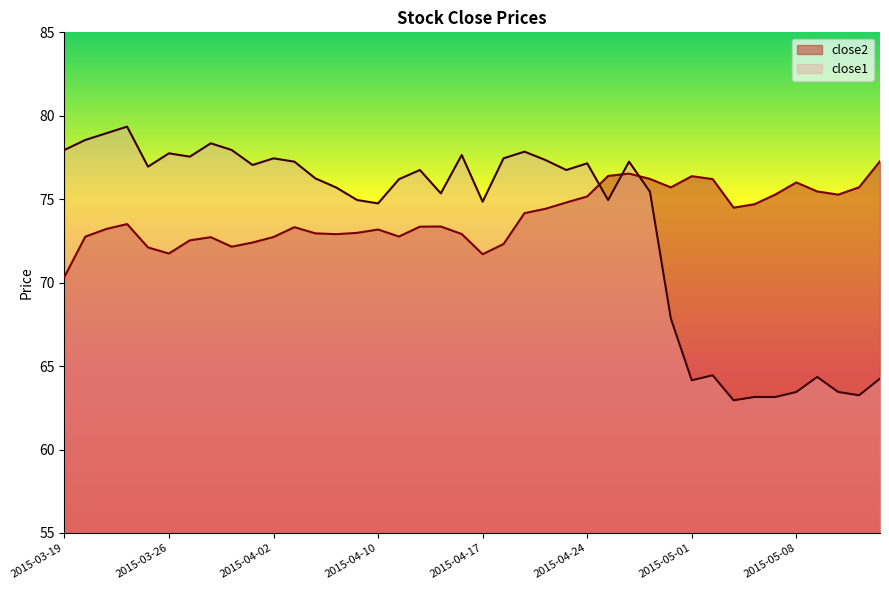

What is the approximate value of close1 at 2015-04-01?

77.0